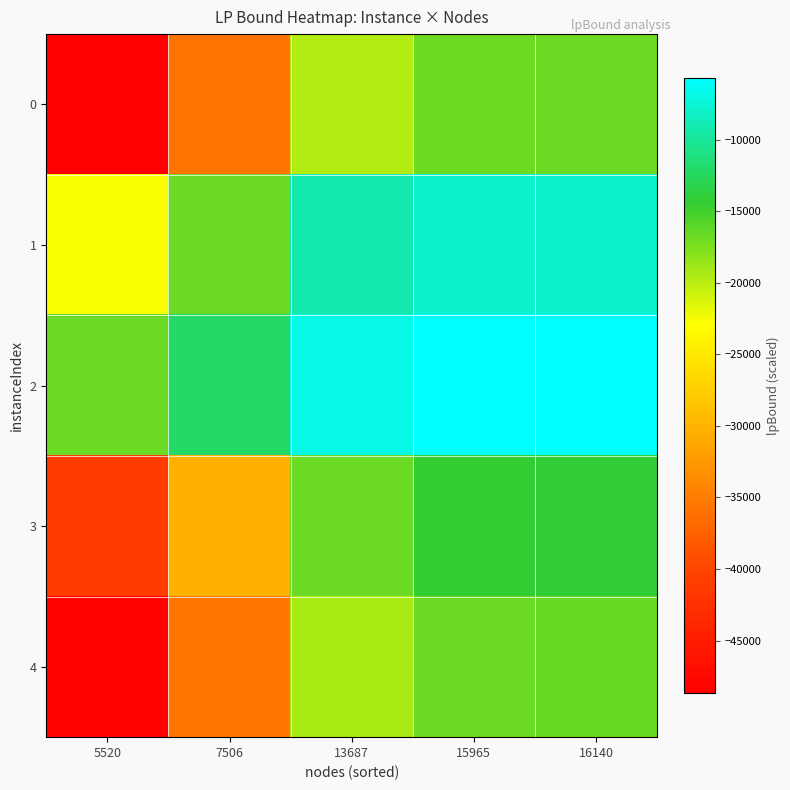

Reading left to right, transcribe all the data shown in this chart.

0: 5520=-48673.2	7506=-35794.8	13687=-19630.0	15965=-16829.1	16140=-16646.6
1: 5520=-22653.6	7506=-16659.7	13687=-9136.3	15965=-7832.6	16140=-7747.7
2: 5520=-16641.2	7506=-12238.1	13687=-6711.4	15965=-5753.8	16140=-5691.4
3: 5520=-41272.9	7506=-30352.6	13687=-16645.5	15965=-14270.4	16140=-14115.6
4: 5520=-48178.0	7506=-35430.7	13687=-19430.3	15965=-16657.9	16140=-16477.3